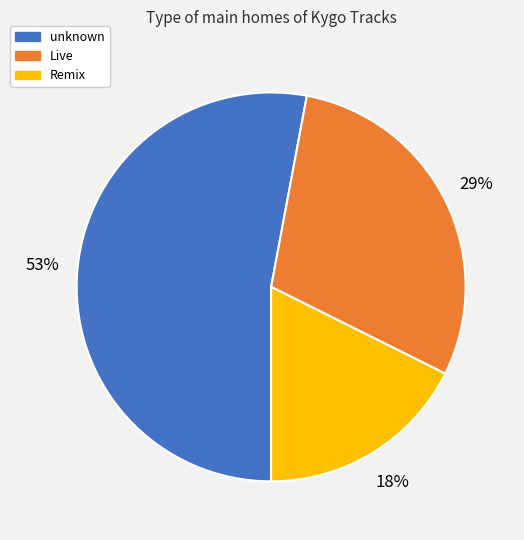

How many slices are in this pie chart?

3